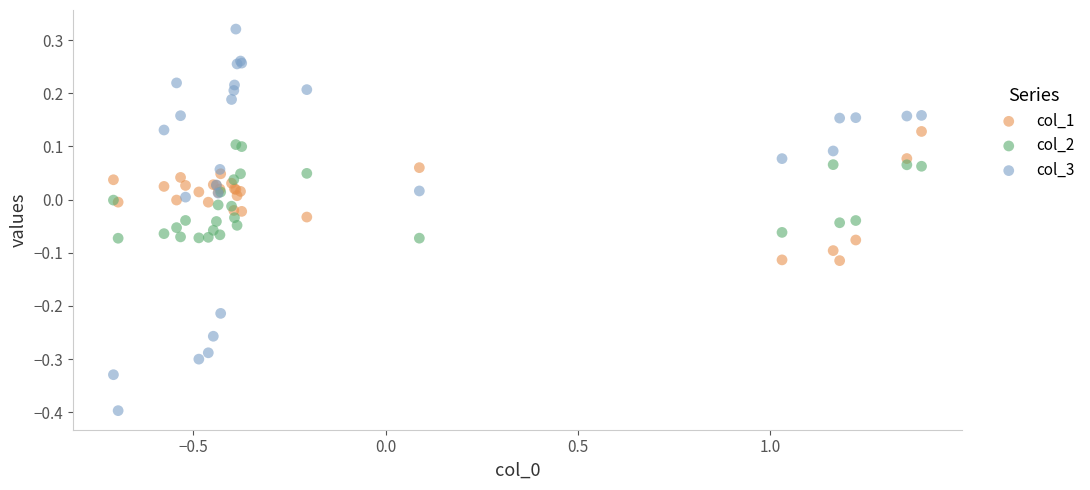

Which series contains the lowest Y value?

col_3